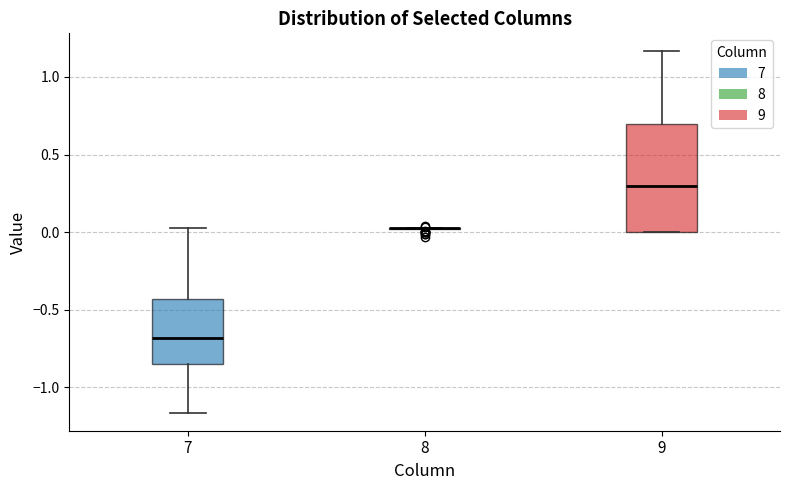

Reading left to right, transcribe this box plot: for each box, give where its median line is, the range the box spans, and where its two whiskers end, as read against the y-axis. The values are not printed on the chart, so give them approximately, as read against the axis.

7: median -0.70, box -0.85 to -0.45, whiskers -1.15 to 0.05
8: box collapsed to a line at 0.00, whiskers 0.00 to 0.05
9: median 0.30, box 0.00 to 0.70, whiskers 0.00 to 1.15